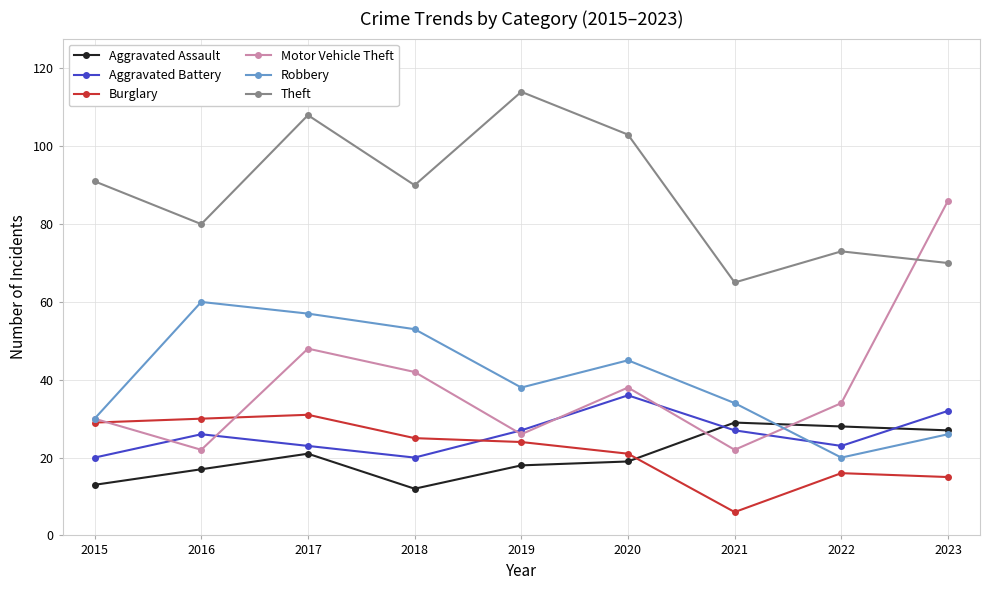

At which category is the sum across all series the highest?

2017